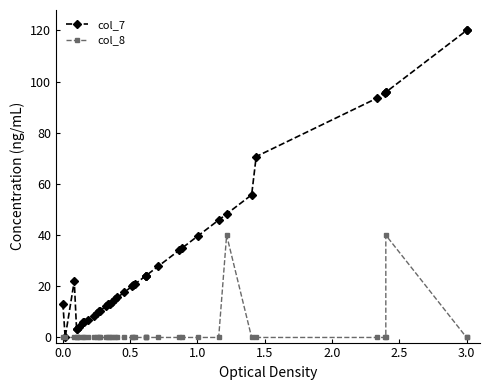

What is the sum of all col_7 values?

1316.6